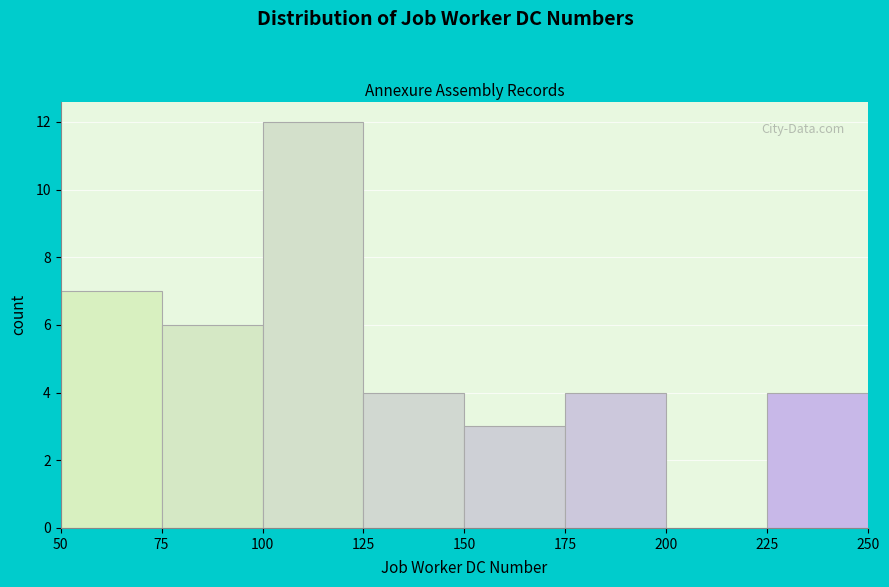

What is the height of the bar covering 175 to 200 on the x-axis? The values are not printed on the chart, so give them approximately, as read against the axis.

4